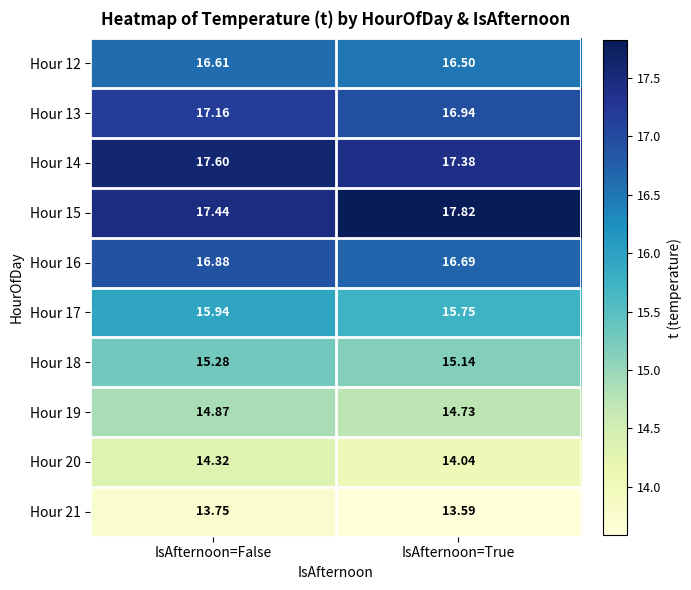

At which category is the sum across all series the highest?

IsAfternoon=False